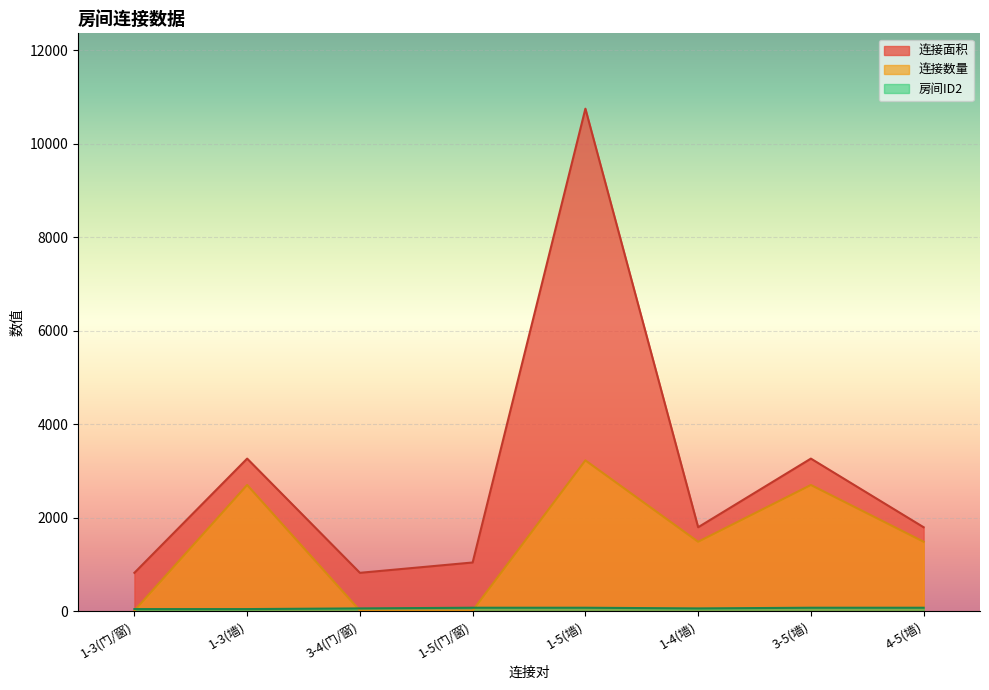

At 1-3(门/窗), list the series in order from largest to smallest.

连接面积, 房间ID2, 连接数量